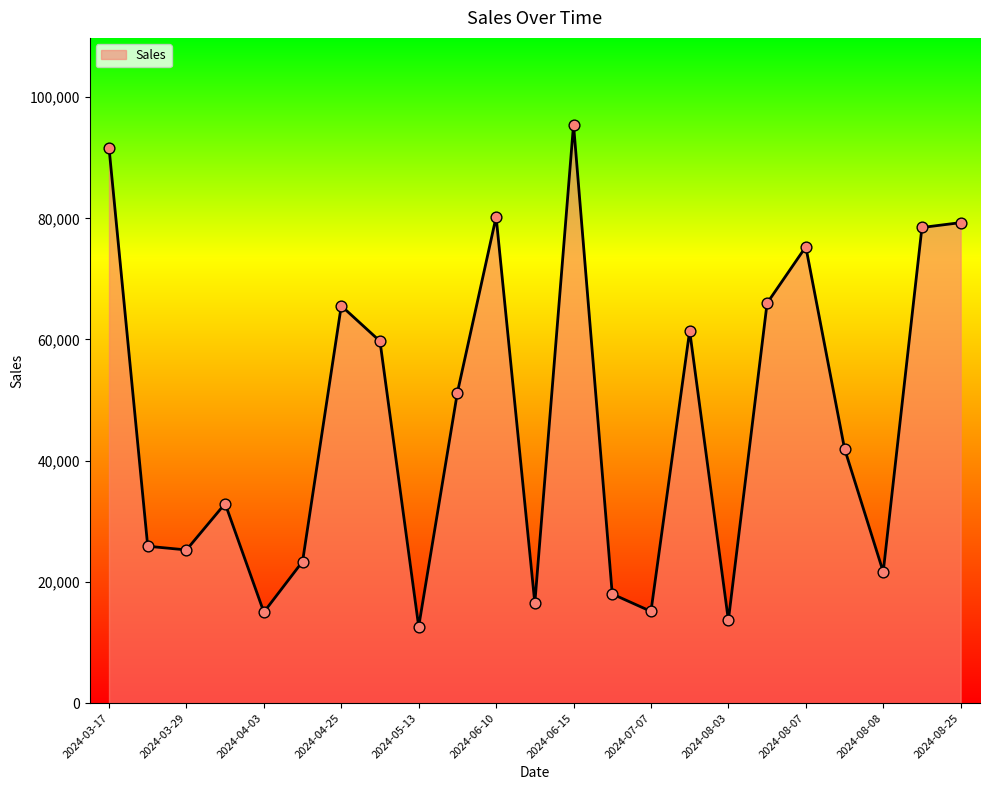

What is the smallest value displayed?

12620